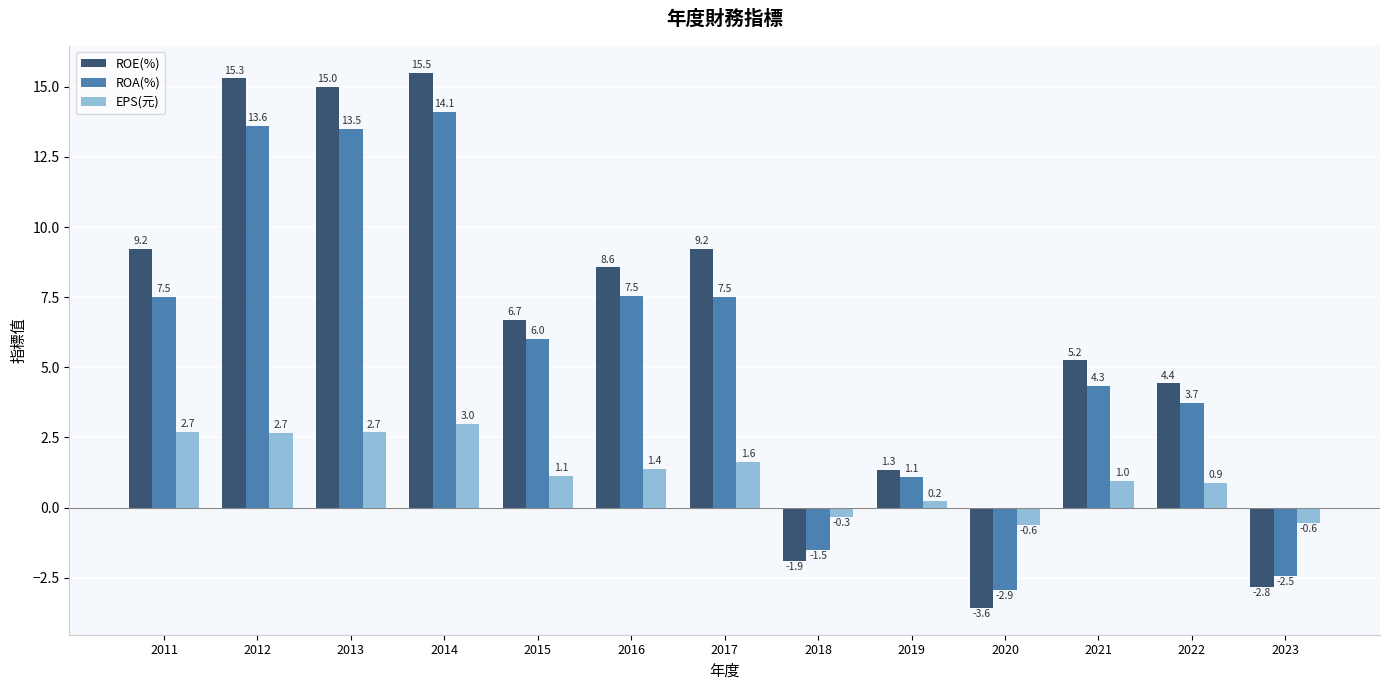

List the series in order of their overall mean, highest first.

ROE(%), ROA(%), EPS(元)